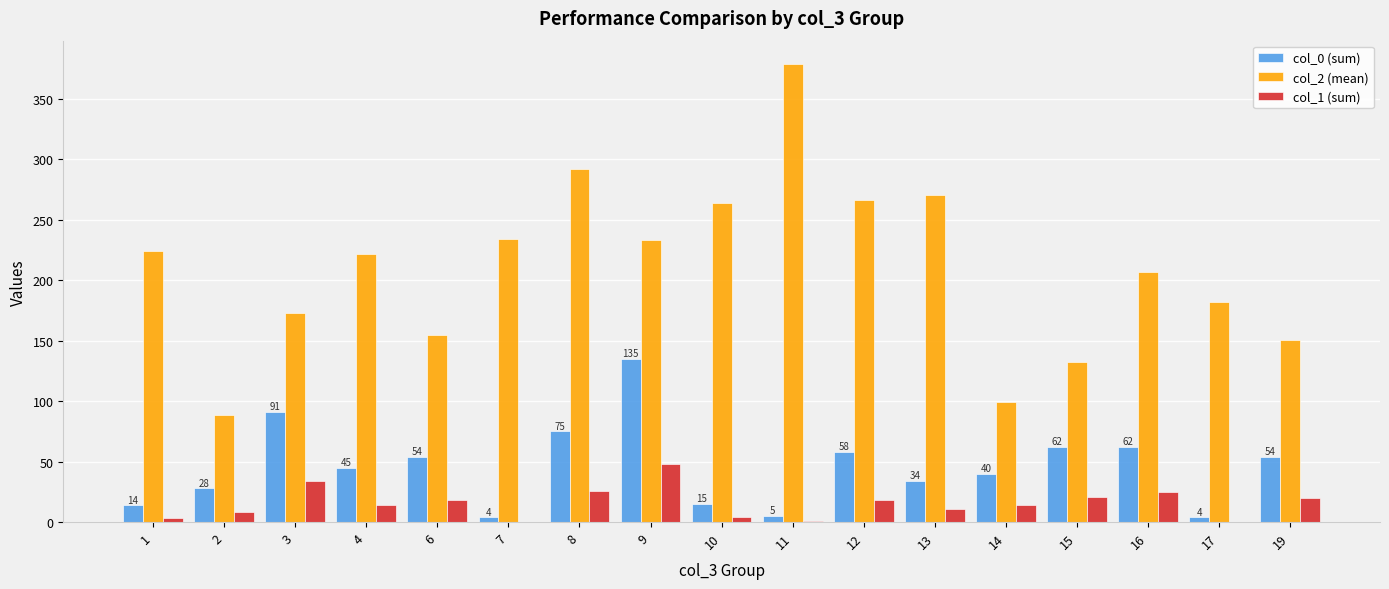

At which label does col_2 (mean) first exceed 221?

1